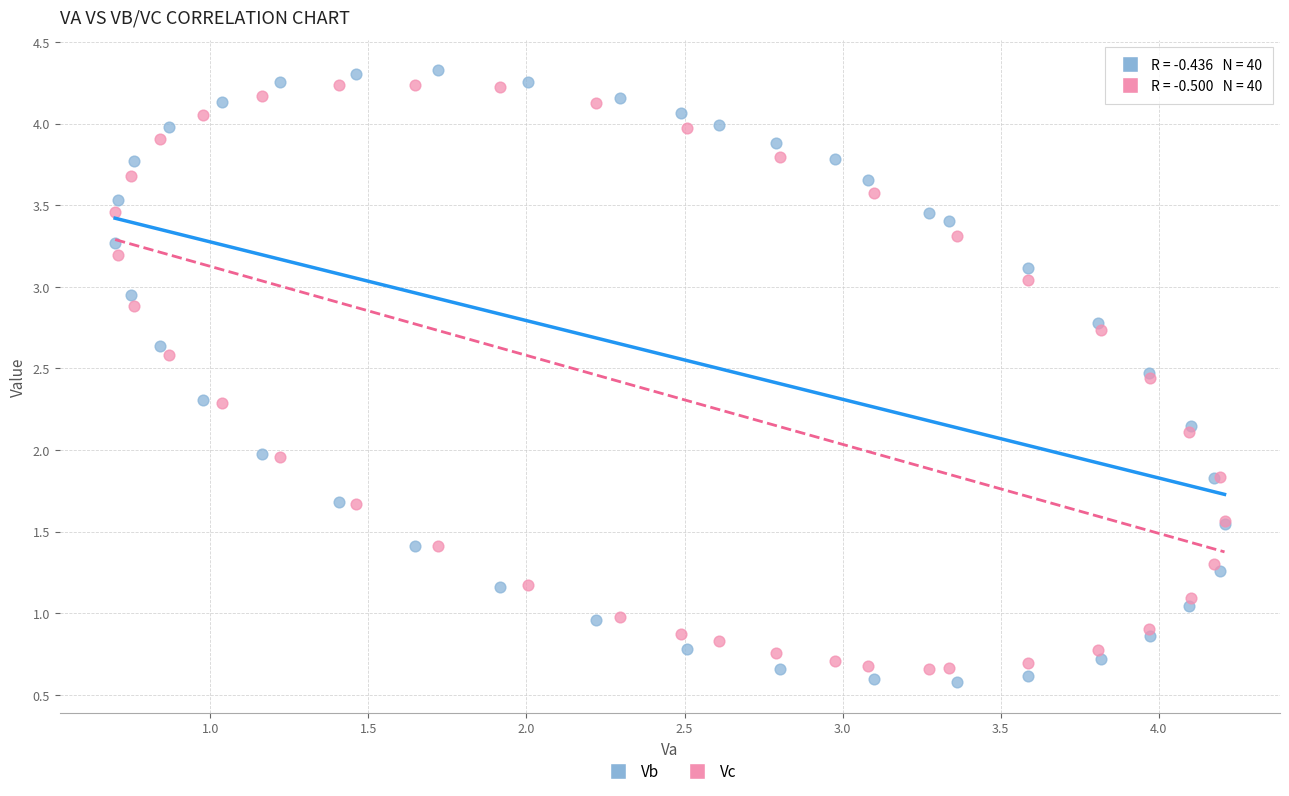

What are all the series names shown in the legend?

Vb, Vc